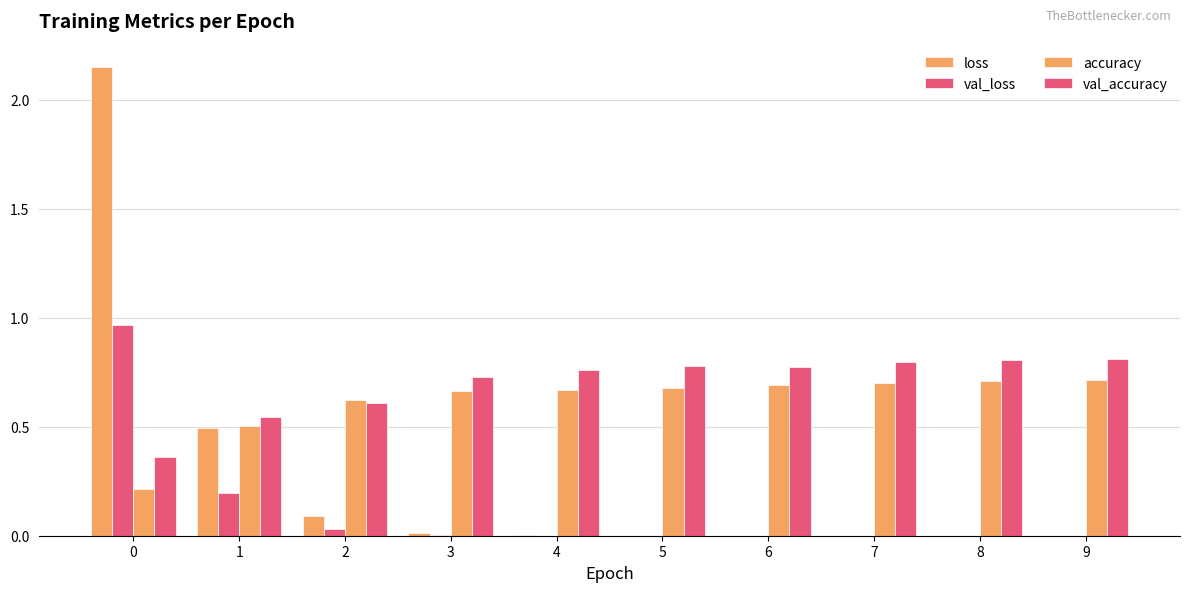

What is the spread (max minus min) of values at 4?

0.8